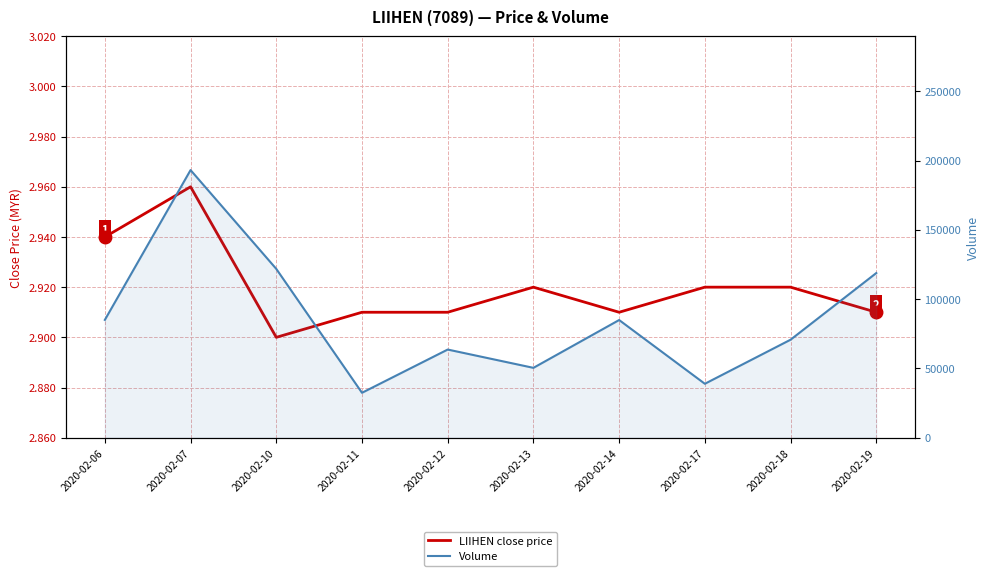

Which series has the widest spread of values?

Volume